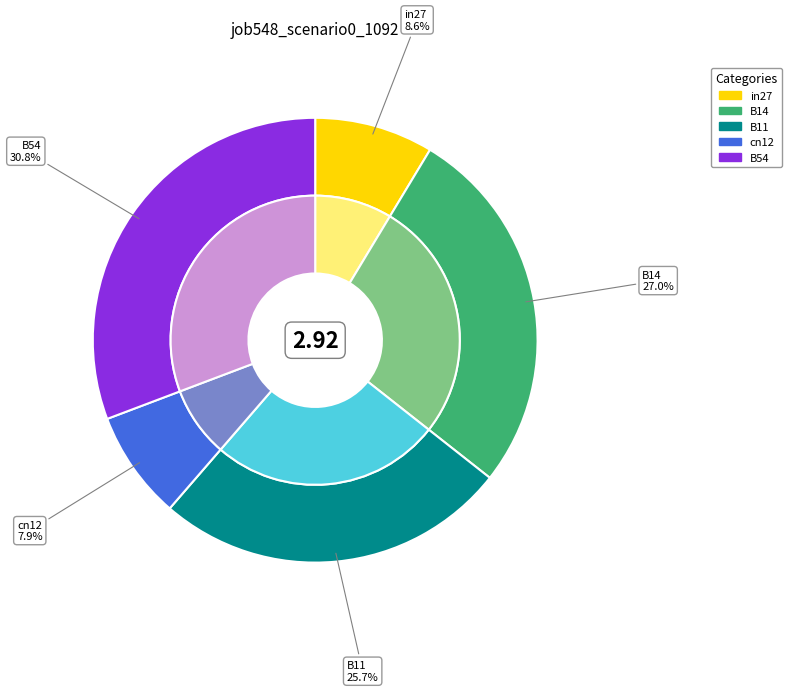

Combined, do cn12 and B14 account for over 50%?

No